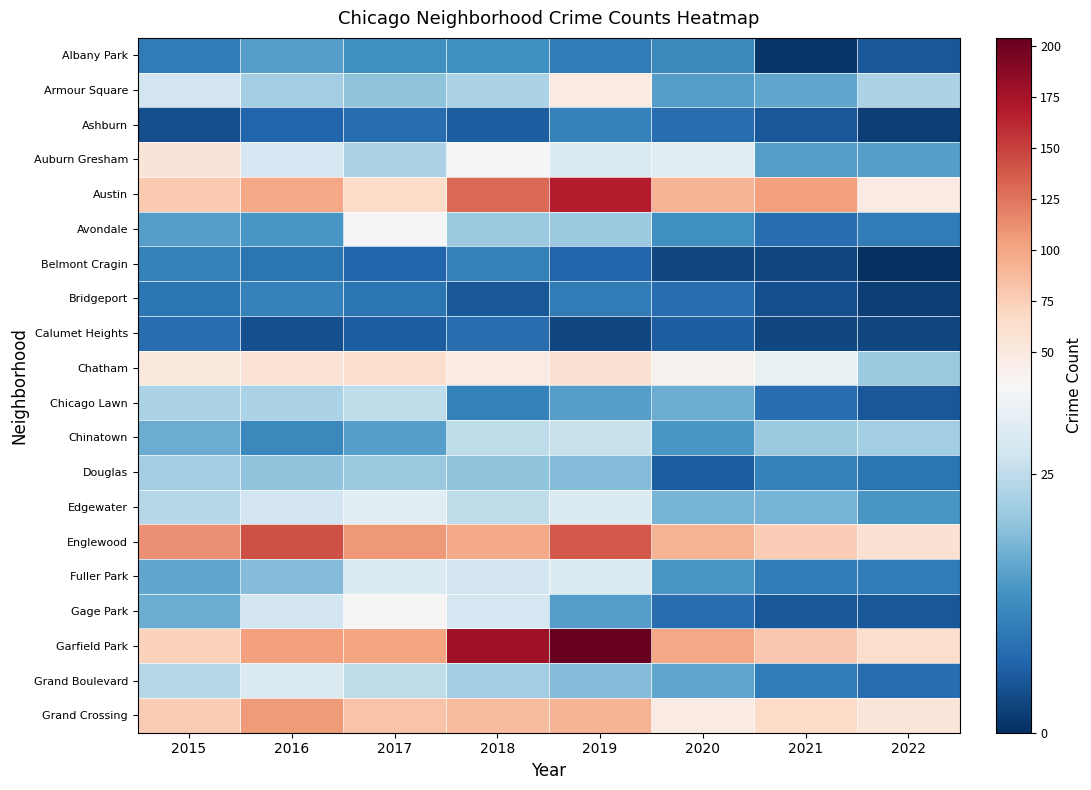

Reading left to right, what are all the values shown in this chart?

Albany Park: 2015=10	2016=15	2017=13	2018=13	2019=10	2020=12	2021=1	2022=5
Armour Square: 2015=27	2016=22	2017=20	2018=23	2019=47	2020=15	2021=16	2022=23
Ashburn: 2015=4	2016=7	2017=8	2018=6	2019=11	2020=8	2021=5	2022=2
Auburn Gresham: 2015=56	2016=28	2017=23	2018=33	2019=29	2020=30	2021=15	2022=15
Austin: 2015=78	2016=99	2017=65	2018=130	2019=167	2020=92	2021=104	2022=47
Avondale: 2015=15	2016=14	2017=33	2018=21	2019=21	2020=13	2021=8	2022=10
Belmont Cragin: 2015=11	2016=9	2017=7	2018=11	2019=7	2020=3	2021=3	2022=0
Bridgeport: 2015=9	2016=11	2017=9	2018=5	2019=10	2020=8	2021=4	2022=2
Calumet Heights: 2015=8	2016=4	2017=6	2018=8	2019=3	2020=6	2021=3	2022=3
Chatham: 2015=51	2016=57	2017=62	2018=48	2019=60	2020=40	2021=31	2022=21
Chicago Lawn: 2015=23	2016=23	2017=25	2018=11	2019=15	2020=17	2021=8	2022=5
Chinatown: 2015=17	2016=12	2017=15	2018=25	2019=26	2020=14	2021=21	2022=22
Douglas: 2015=22	2016=20	2017=21	2018=20	2019=19	2020=6	2021=11	2022=9
Edgewater: 2015=24	2016=27	2017=30	2018=25	2019=29	2020=18	2021=18	2022=14
Englewood: 2015=111	2016=142	2017=107	2018=98	2019=138	2020=92	2021=76	2022=60
Fuller Park: 2015=16	2016=19	2017=29	2018=27	2019=29	2020=14	2021=10	2022=10
Gage Park: 2015=17	2016=27	2017=35	2018=28	2019=15	2020=8	2021=5	2022=5
Garfield Park: 2015=73	2016=103	2017=101	2018=178	2019=204	2020=100	2021=79	2022=64
Grand Boulevard: 2015=24	2016=29	2017=25	2018=22	2019=19	2020=16	2021=10	2022=8
Grand Crossing: 2015=77	2016=106	2017=82	2018=88	2019=91	2020=47	2021=66	2022=54